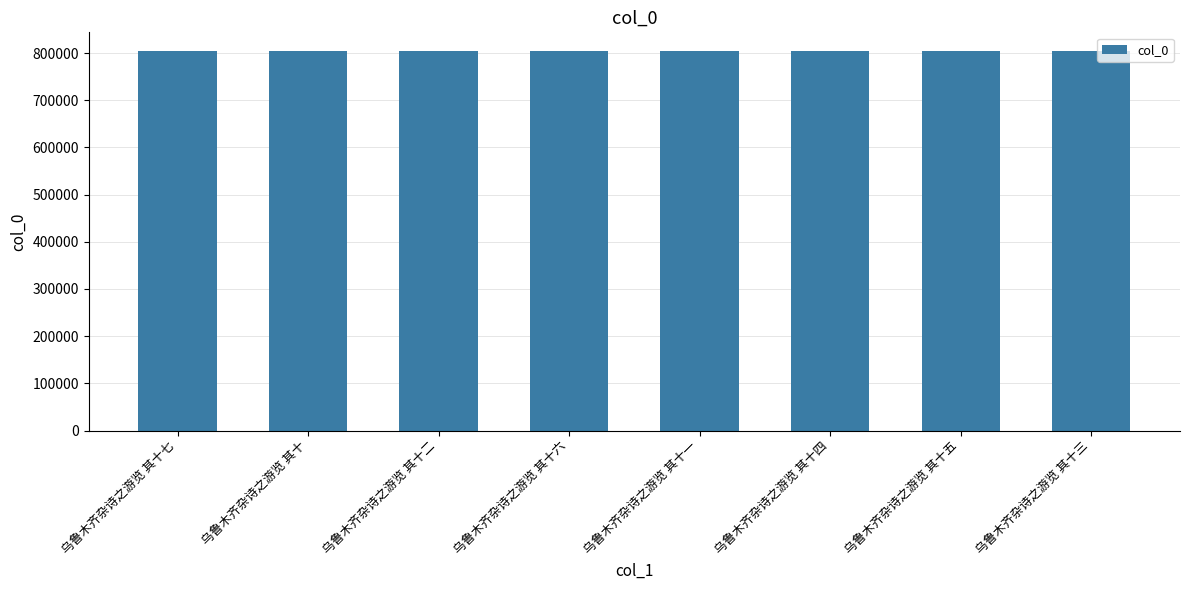

Does the chart contain stacked bars?

No